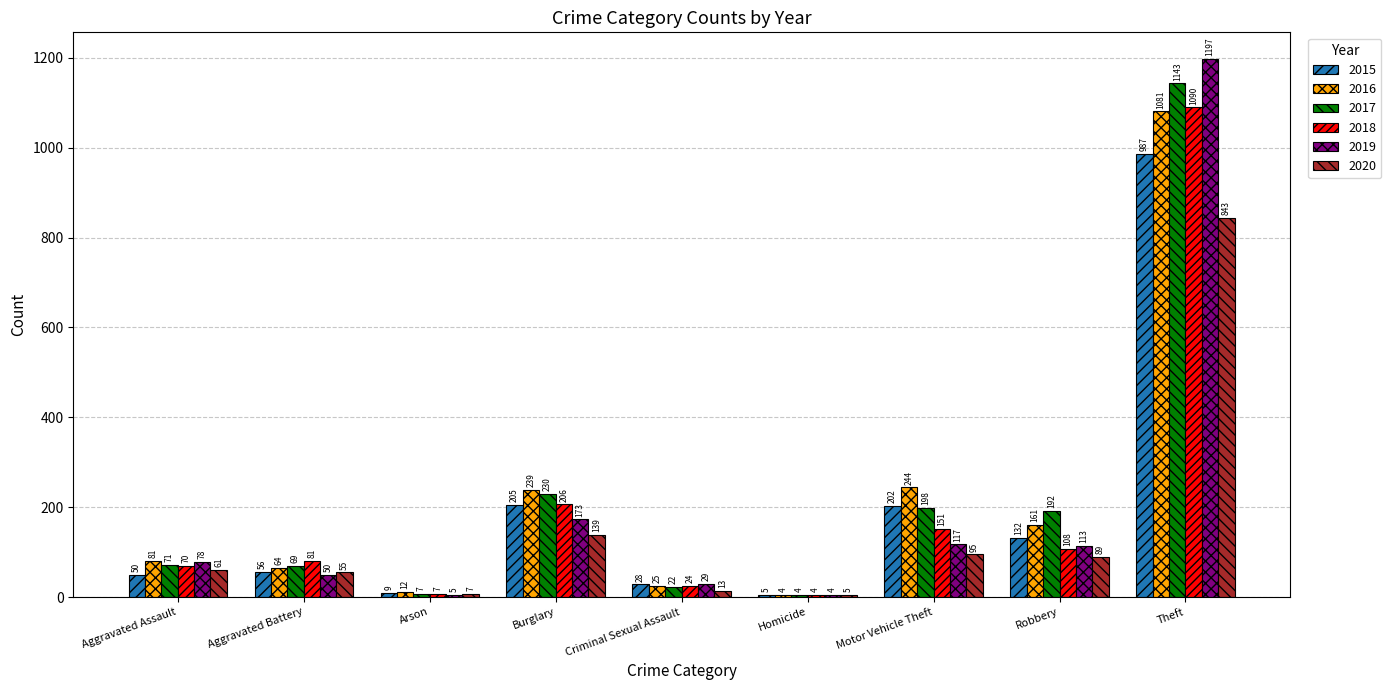

What is the label of the 4th bar from the right?

Homicide